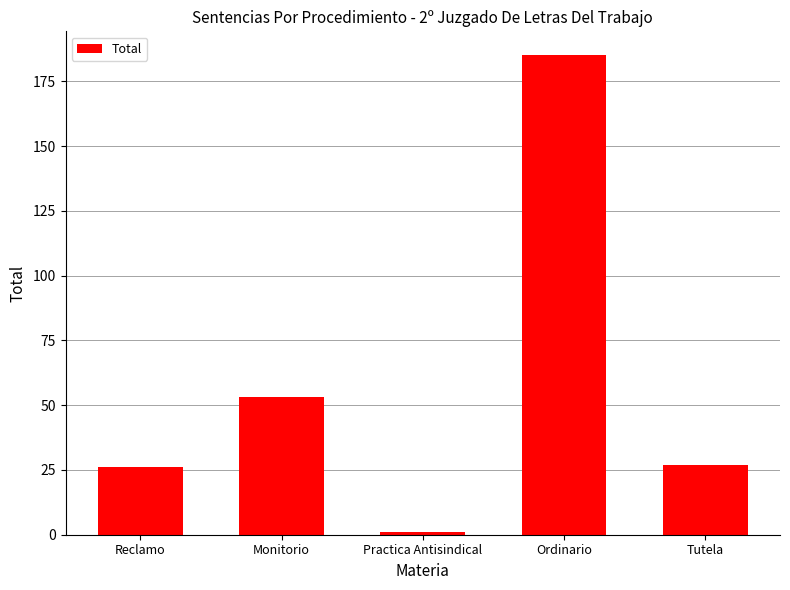

What is the difference between the values at Tutela and Ordinario?

158